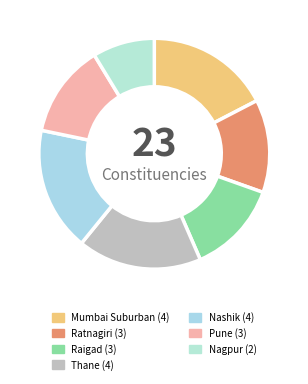

Rank the categories by value from highest to lowest.

Mumbai Suburban, Thane, Nashik, Ratnagiri, Raigad, Pune, Nagpur